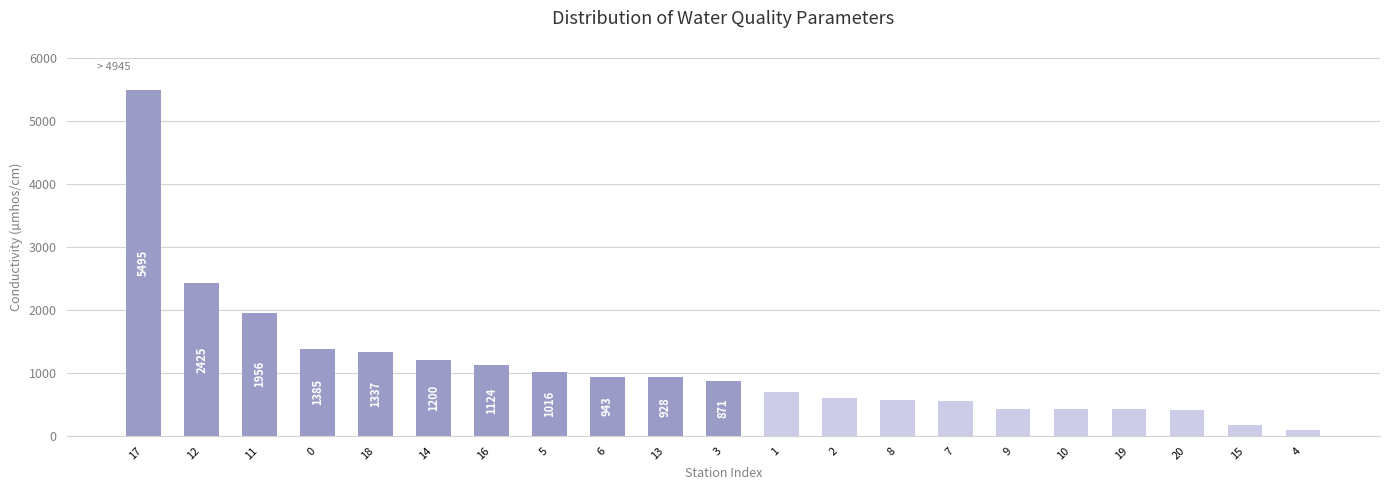

What is the smallest value displayed?

90